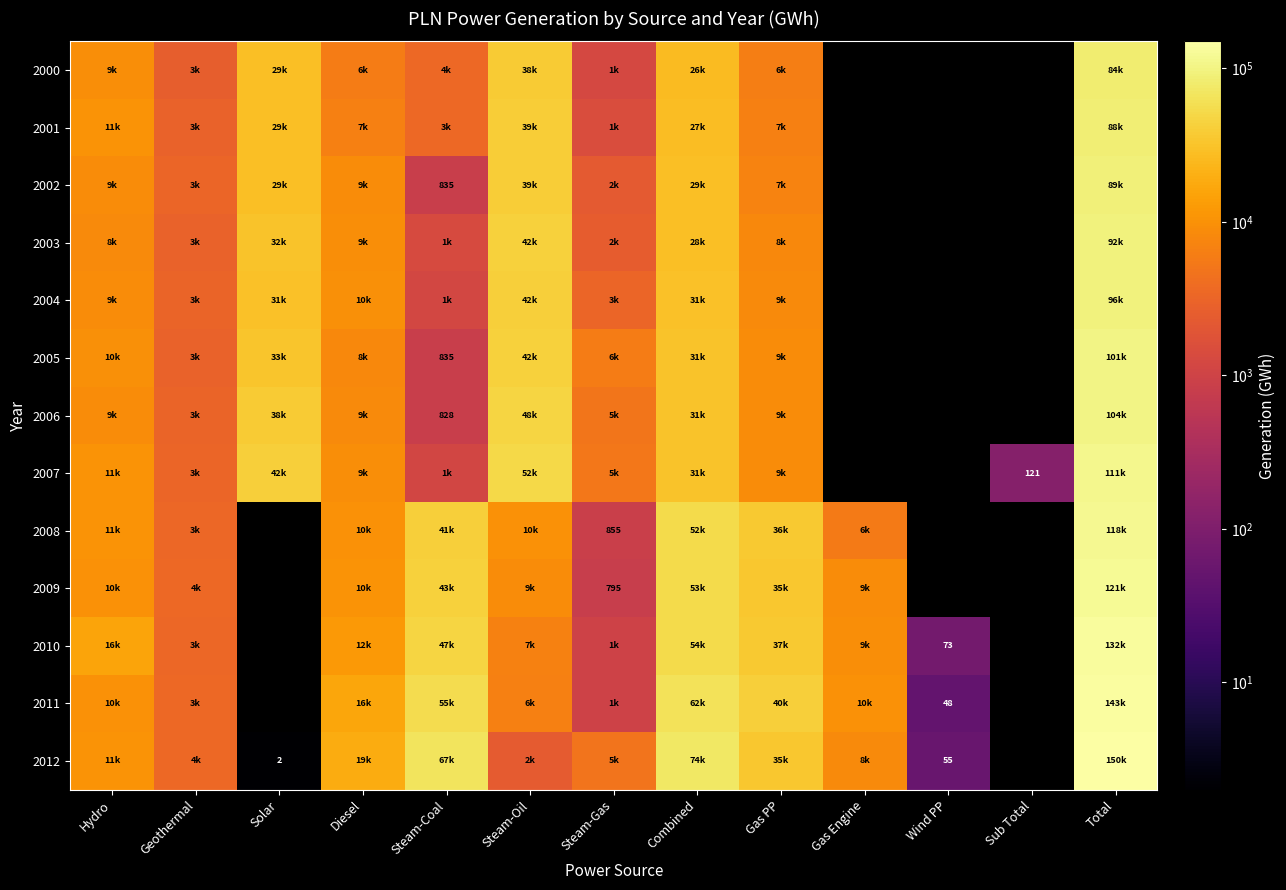

Is it true that 2004 equals 30700 at Combined?

True